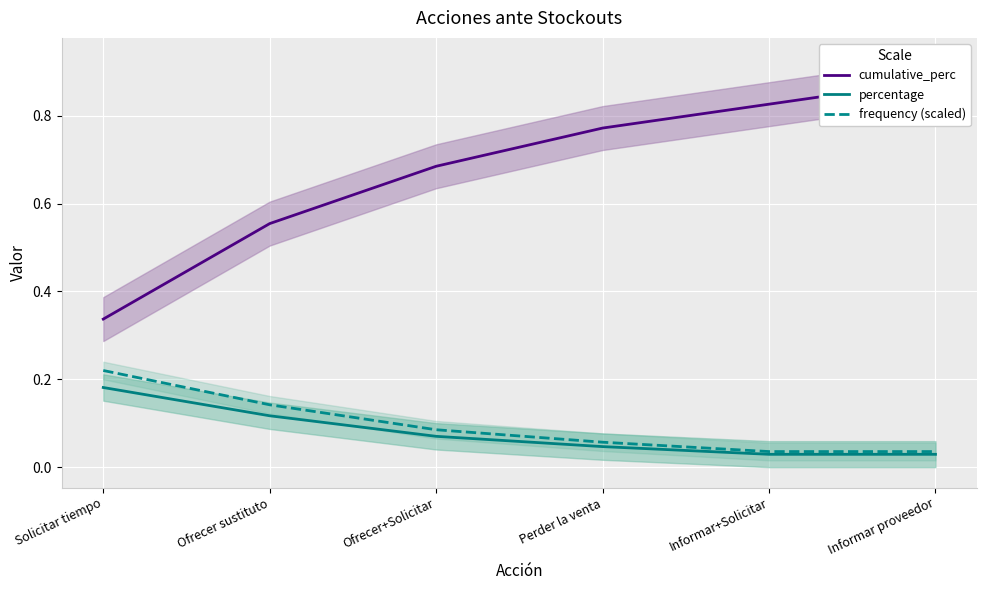

True or false: cumulative_perc has a value of 0.9 at Informar proveedor.

True